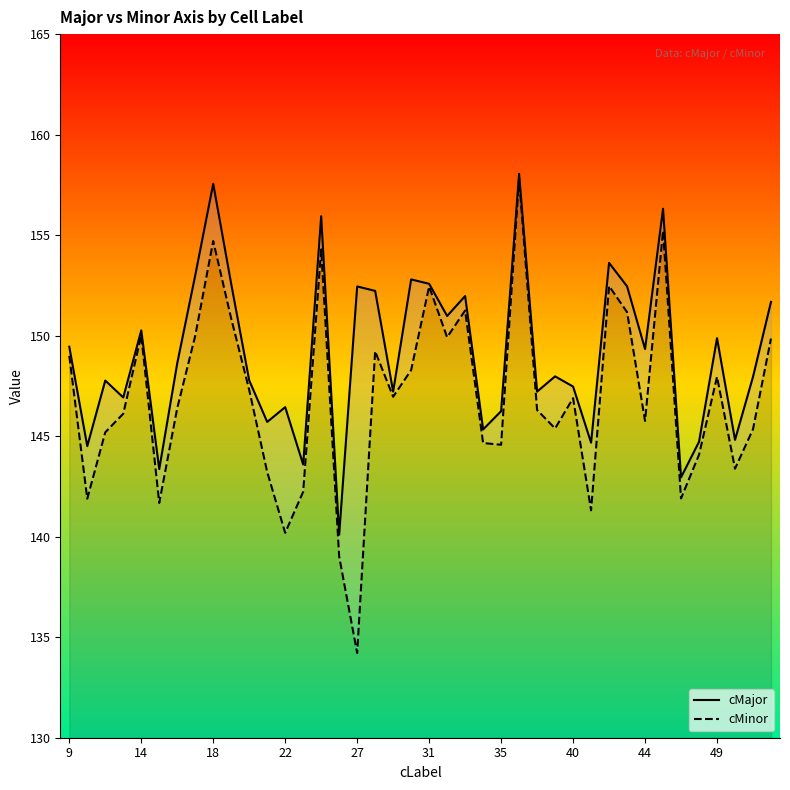

What is the difference between the maximum and minimum values in the cMajor series?

17.9